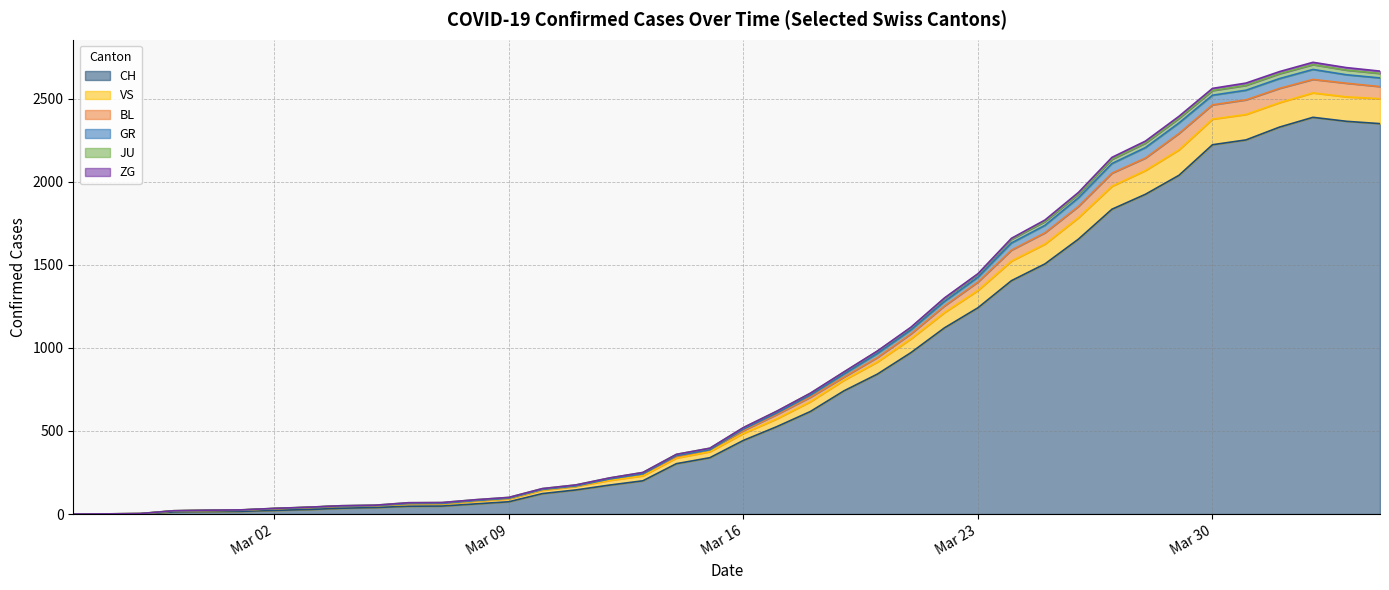

What is the difference between the CH values at 2020-03-29 and 2020-03-17?

1512